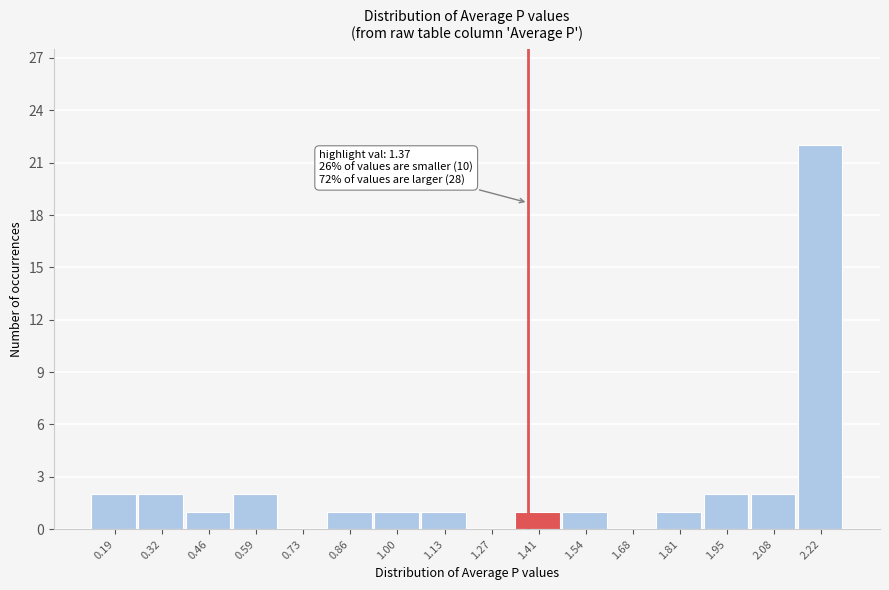

Over which range of the x-axis is the bar tallest?

2.14 to 2.28